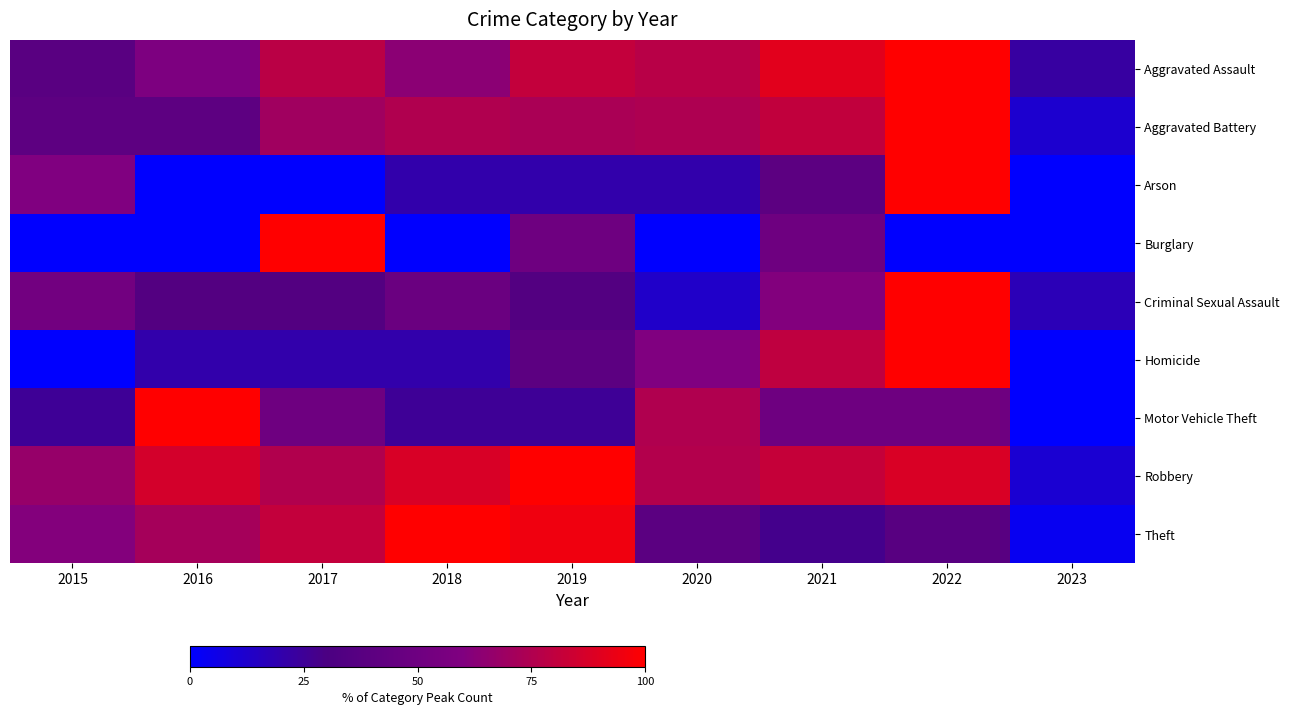

Reading right to left, extract all data points from this chart.

Aggravated Assault: 2023=22.3	2022=100.0	2021=90.9	2020=77.7	2019=81.0	2018=63.6	2017=78.5	2016=58.7	2015=38.0
Aggravated Battery: 2023=11.4	2022=100.0	2021=80.7	2020=74.3	2019=73.3	2018=75.2	2017=70.3	2016=40.6	2015=40.6
Arson: 2023=0.0	2022=100.0	2021=40.0	2020=20.0	2019=20.0	2018=20.0	2017=0.0	2016=0.0	2015=60.0
Burglary: 2023=0.0	2022=0.0	2021=50.0	2020=0.0	2019=50.0	2018=0.0	2017=100.0	2016=0.0	2015=0.0
Criminal Sexual Assault: 2023=17.4	2022=100.0	2021=60.9	2020=13.0	2019=34.8	2018=47.8	2017=34.8	2016=34.8	2015=52.2
Homicide: 2023=0.0	2022=100.0	2021=80.0	2020=60.0	2019=40.0	2018=20.0	2017=20.0	2016=20.0	2015=0.0
Motor Vehicle Theft: 2023=0.0	2022=50.0	2021=50.0	2020=75.0	2019=25.0	2018=25.0	2017=50.0	2016=100.0	2015=25.0
Robbery: 2023=10.7	2022=88.2	2021=81.9	2020=76.1	2019=100.0	2018=87.8	2017=75.5	2016=86.3	2015=66.8
Theft: 2023=3.2	2022=37.6	2021=27.4	2020=39.7	2019=95.3	2018=100.0	2017=81.0	2016=71.6	2015=61.0